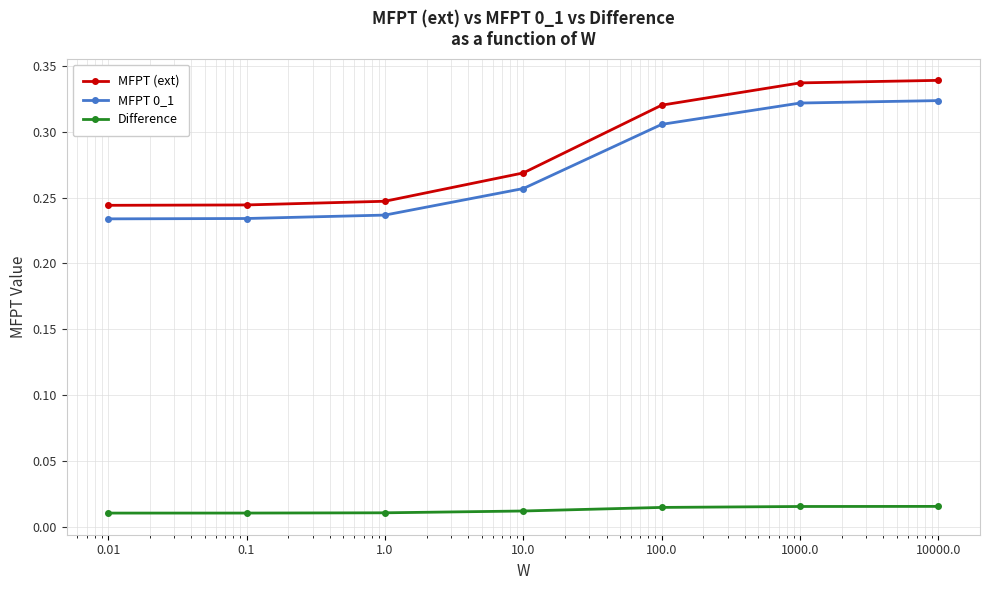

At how many categories does at least one series exceed 0?

7